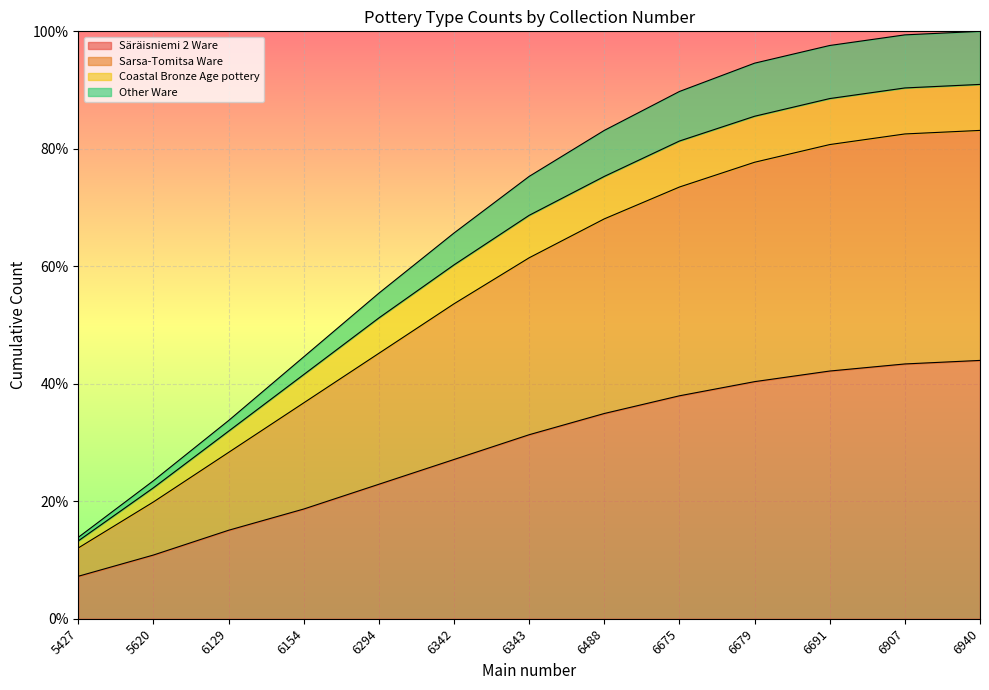

Which label corresponds to the smallest value in the chart?

5427